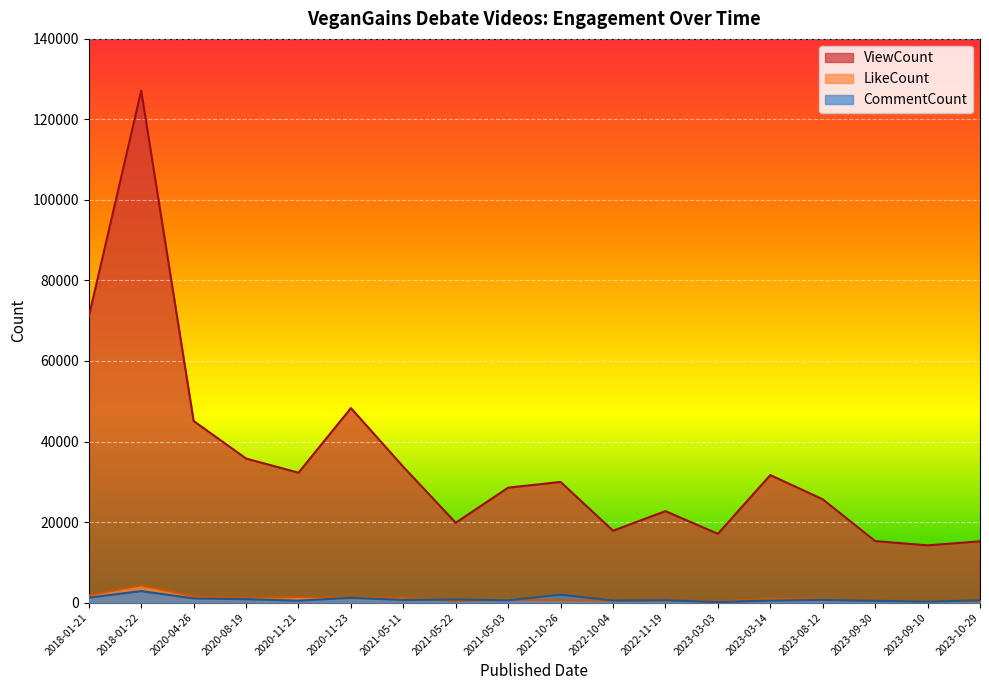

What is the value of the LikeCount point at the 16th from the left?

378